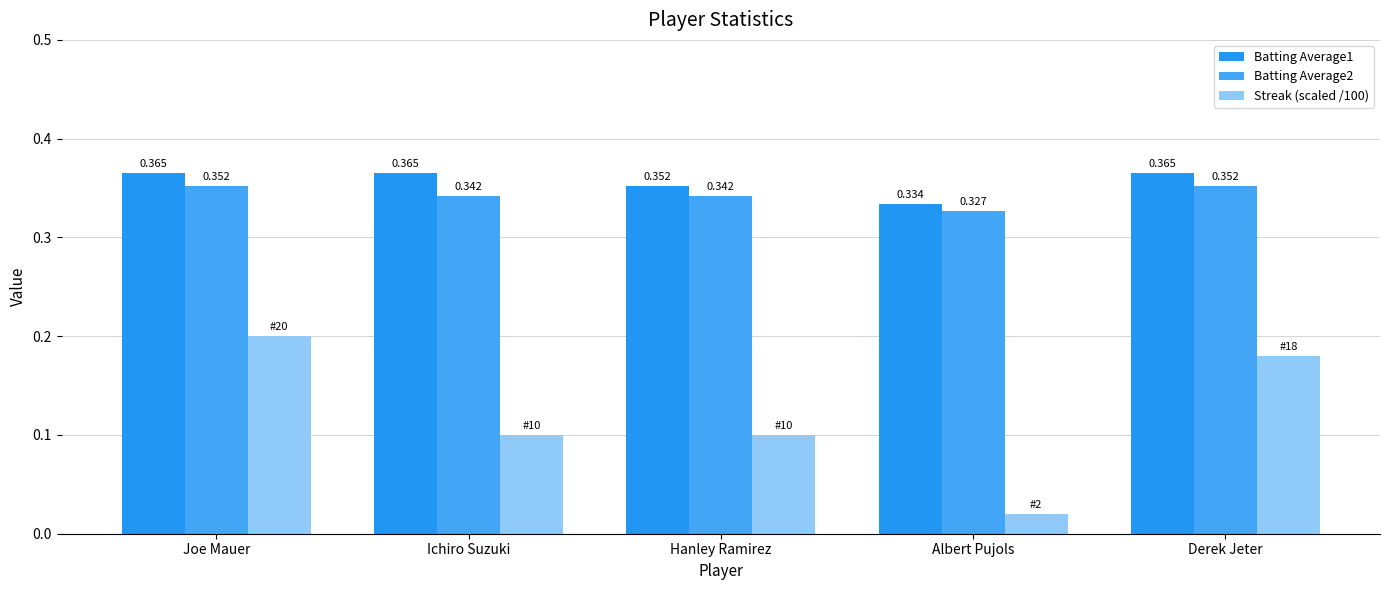

True or false: Batting Average1 has a value of 0.4 at Hanley Ramirez.

True